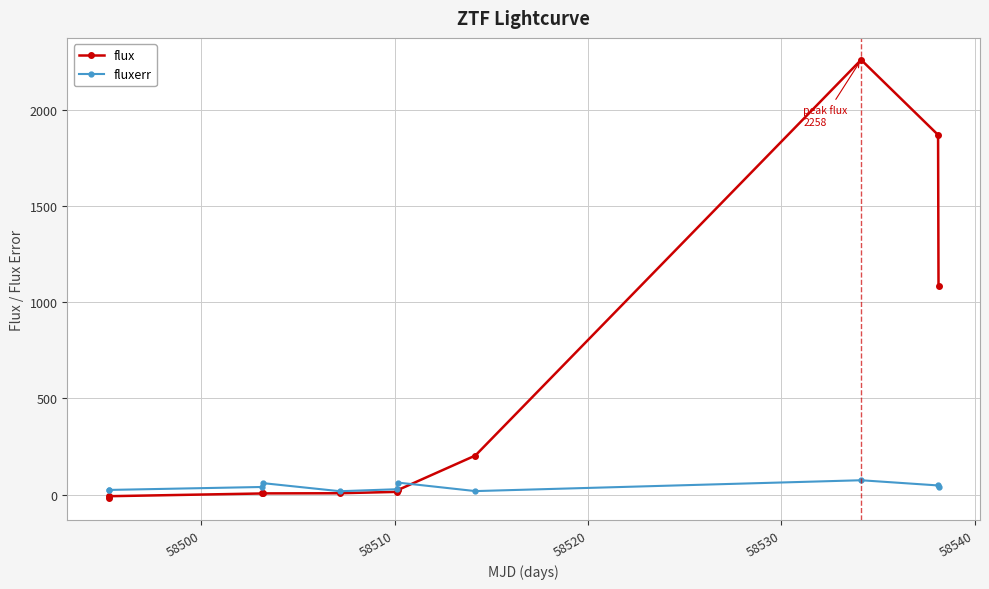

How many data points in fluxerr are above 37?

6